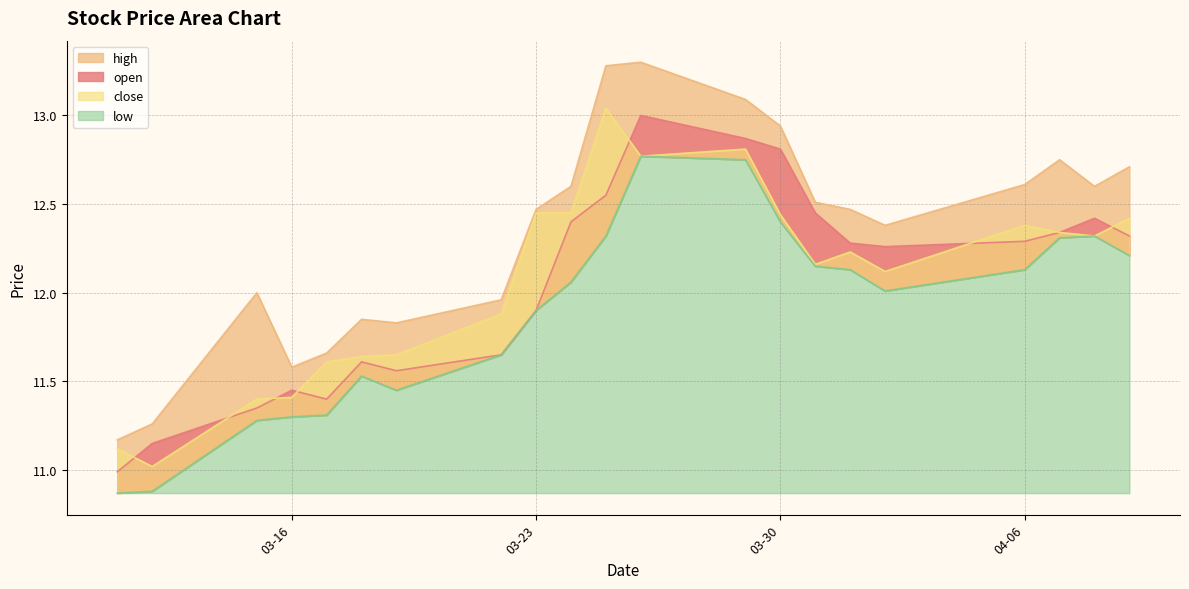

True or false: low and open intersect in this chart.

False